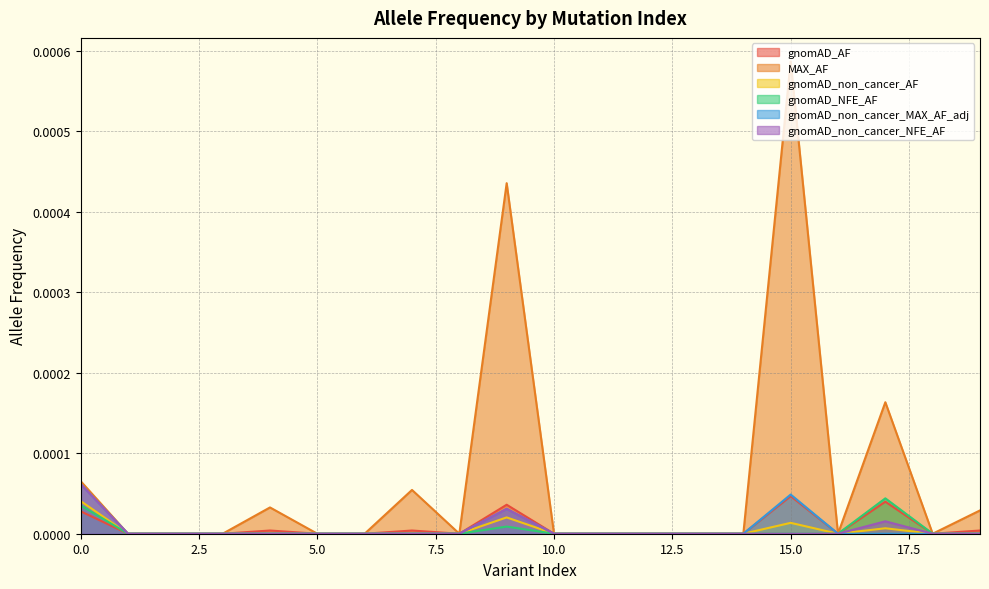

How many gnomAD_NFE_AF values are between 0 and 1?

20